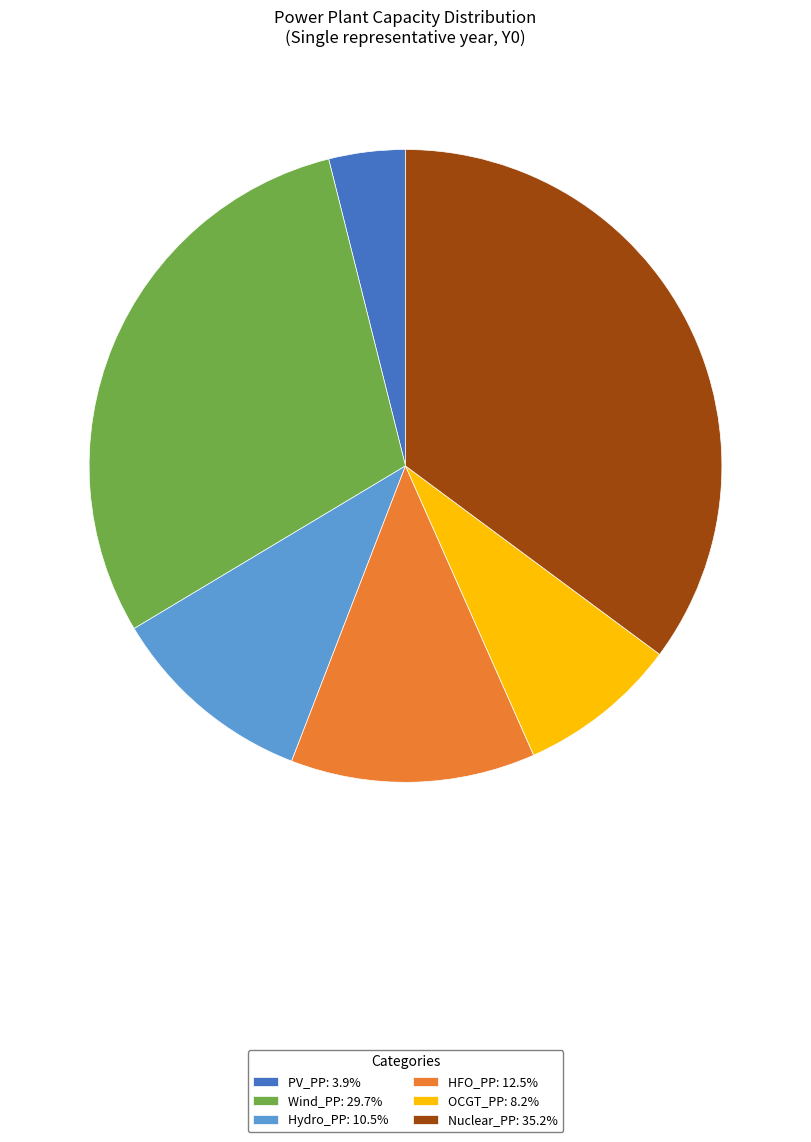

Does PV_PP account for over 50% of the chart?

No